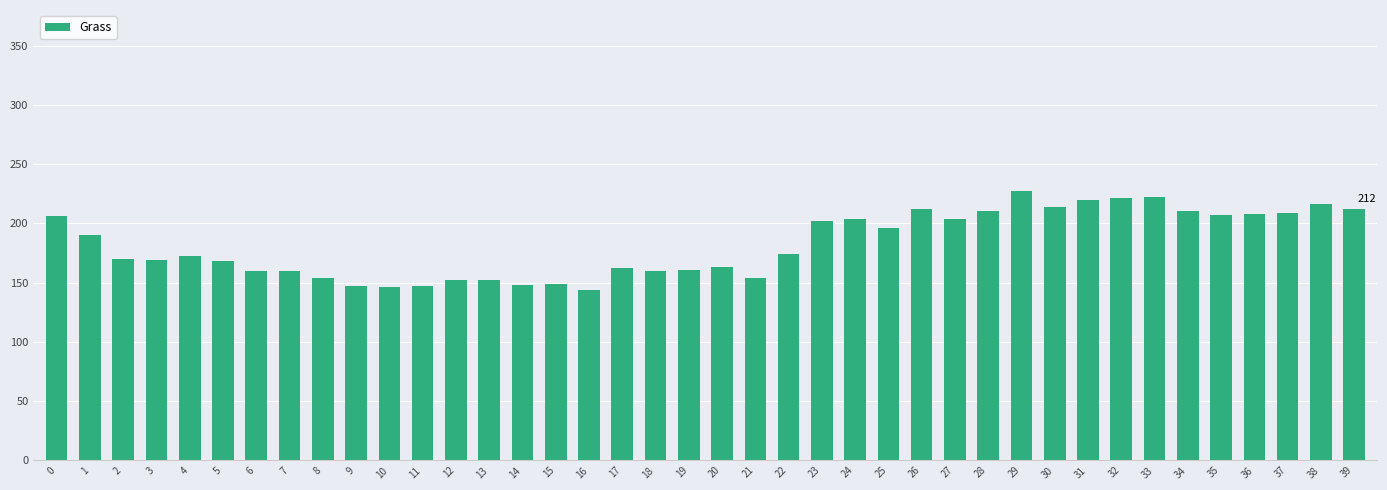

Approximately how many times larger is the value at 28 compared to 17?

1.3